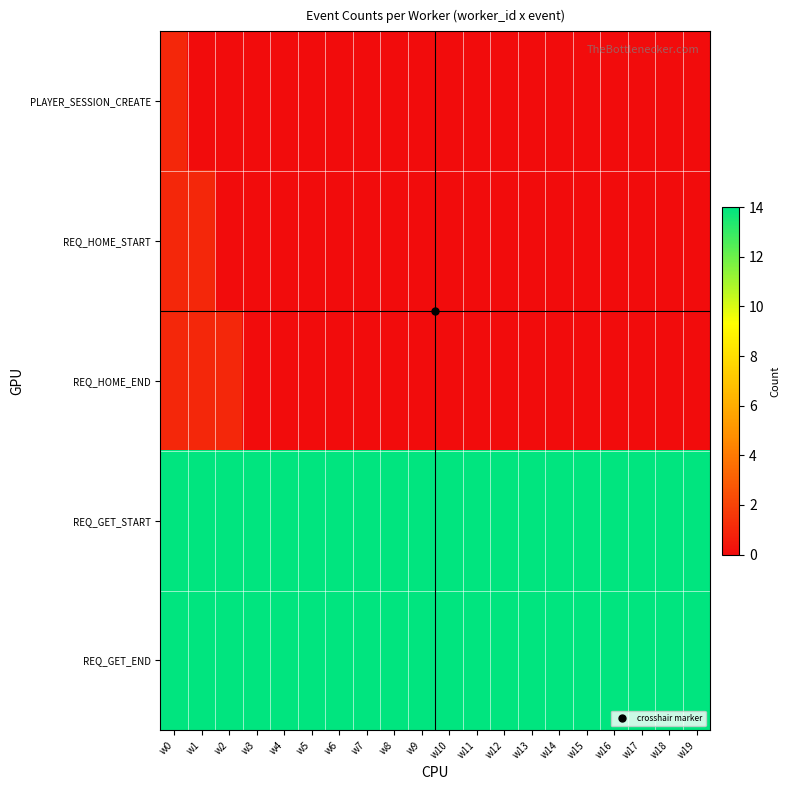

What is the difference between the highest and lowest values at w19?

14